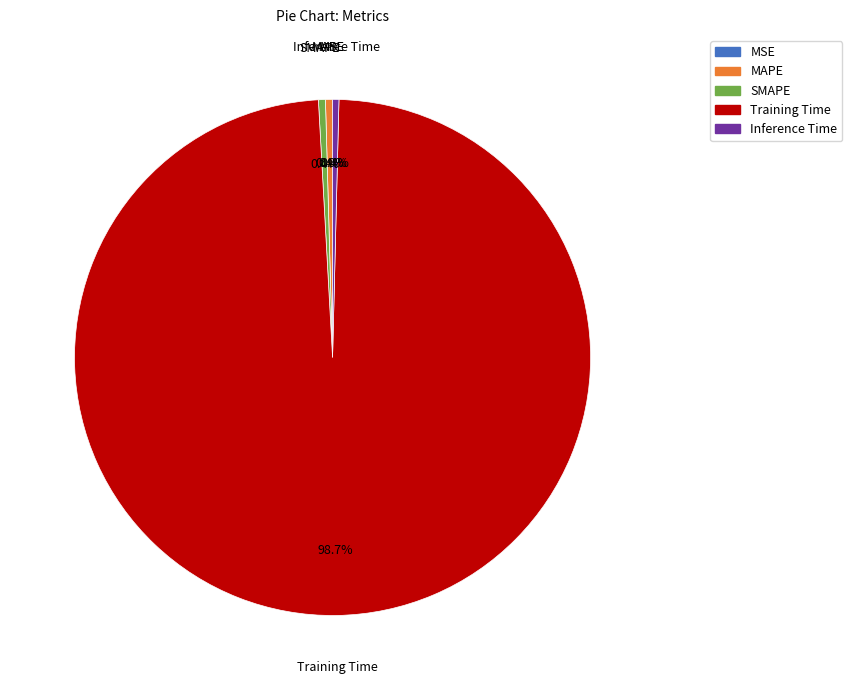

Is the sum of SMAPE and Inference Time greater than half?

No